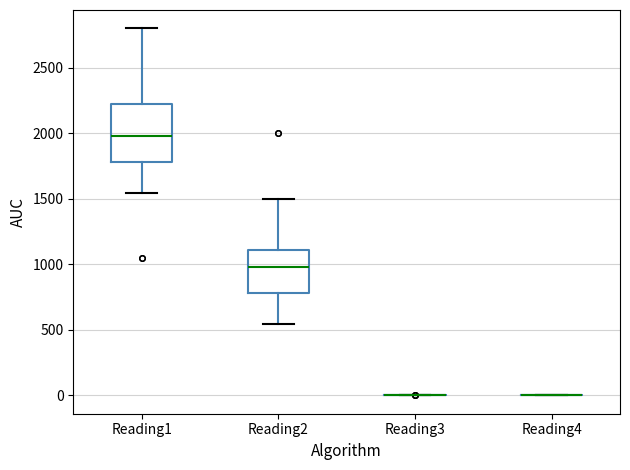

Where does the median line of the box for Reading1 sit on the y-axis? The values are not printed on the chart, so give them approximately, as read against the axis.

2000